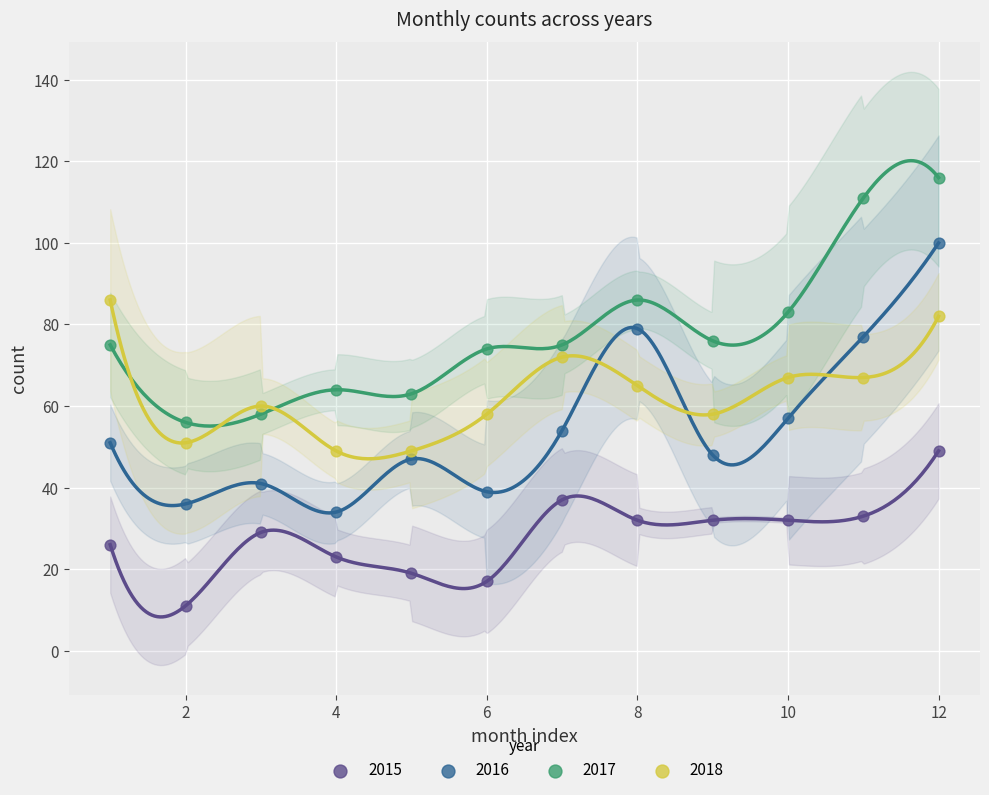

What are all the series names shown in the legend?

2015, 2016, 2017, 2018